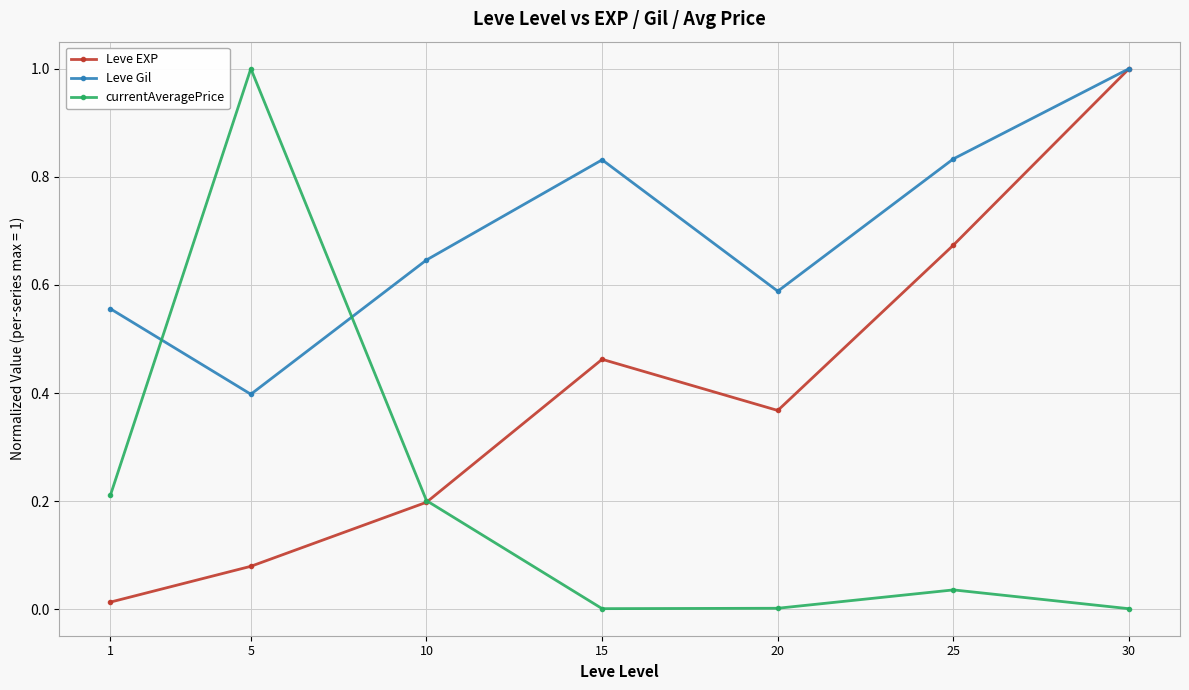

What is the value of the currentAveragePrice point at the 2nd from the left?

1.0